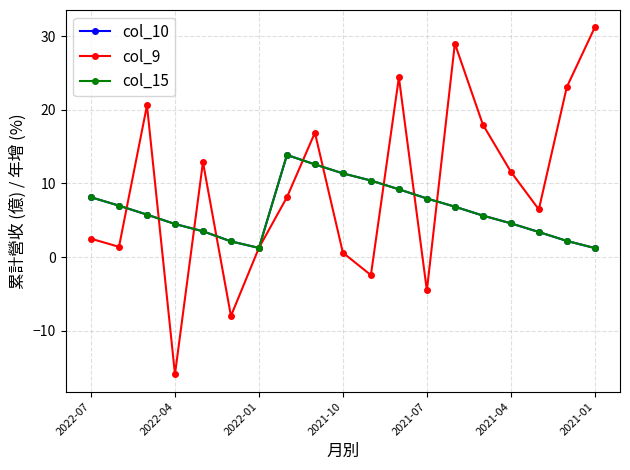

Is this an area chart (filled region under the line)?

No